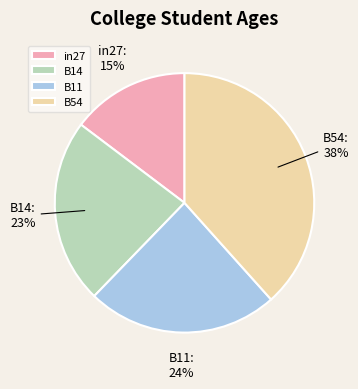

The B11 slice represents 24% of the pie. True or false?

True